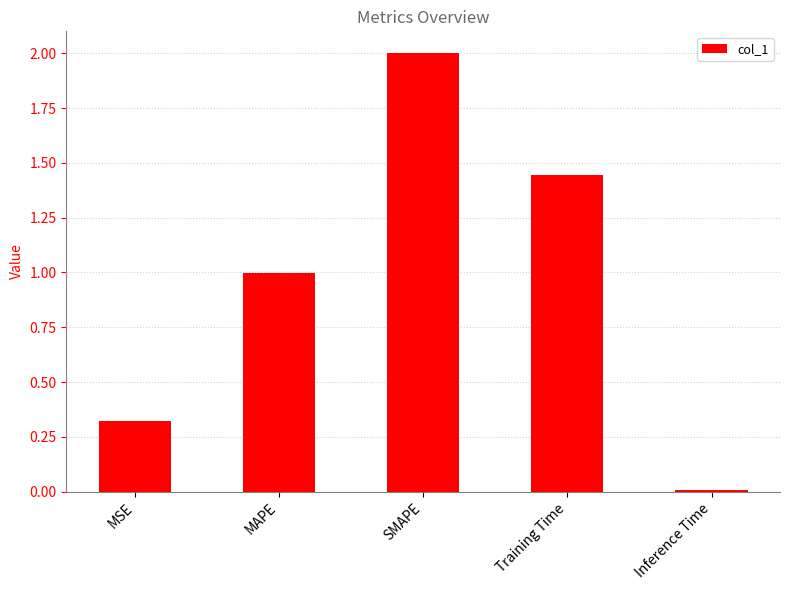

How many bars are there in total?

5